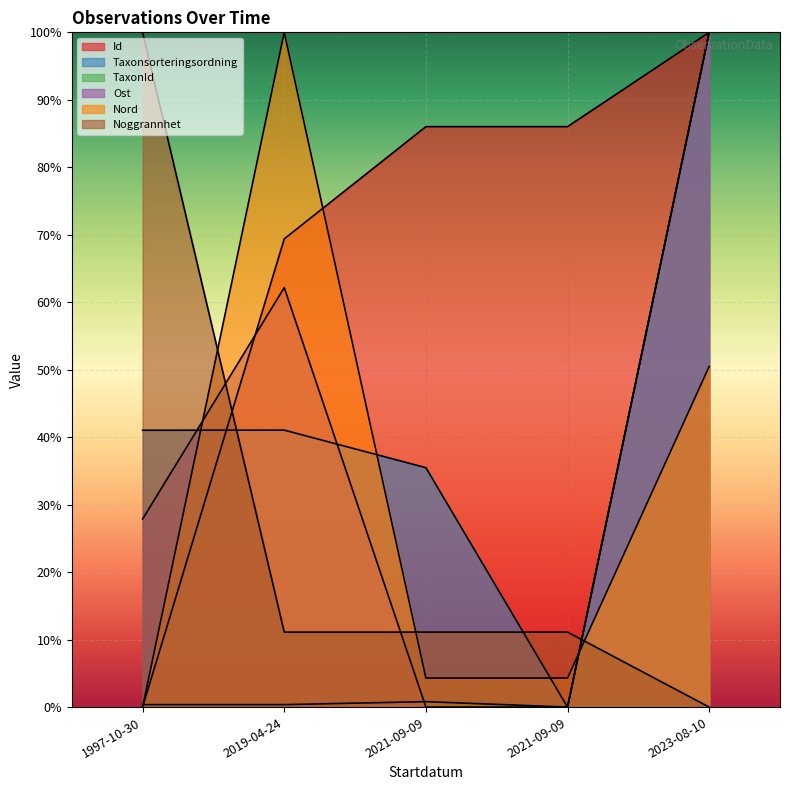

The value of Id at 2023-08-10 is 0.2. True or false?

False